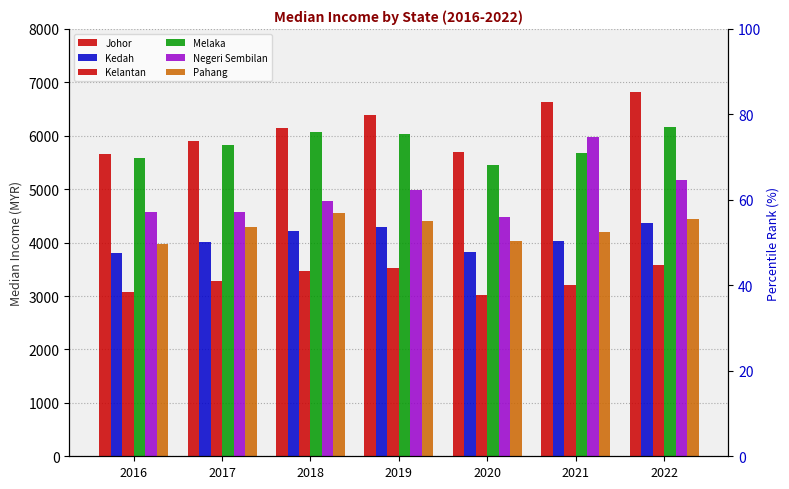

List the series in order of their peak value, highest first.

Johor, Melaka, Negeri Sembilan, Pahang, Kedah, Kelantan